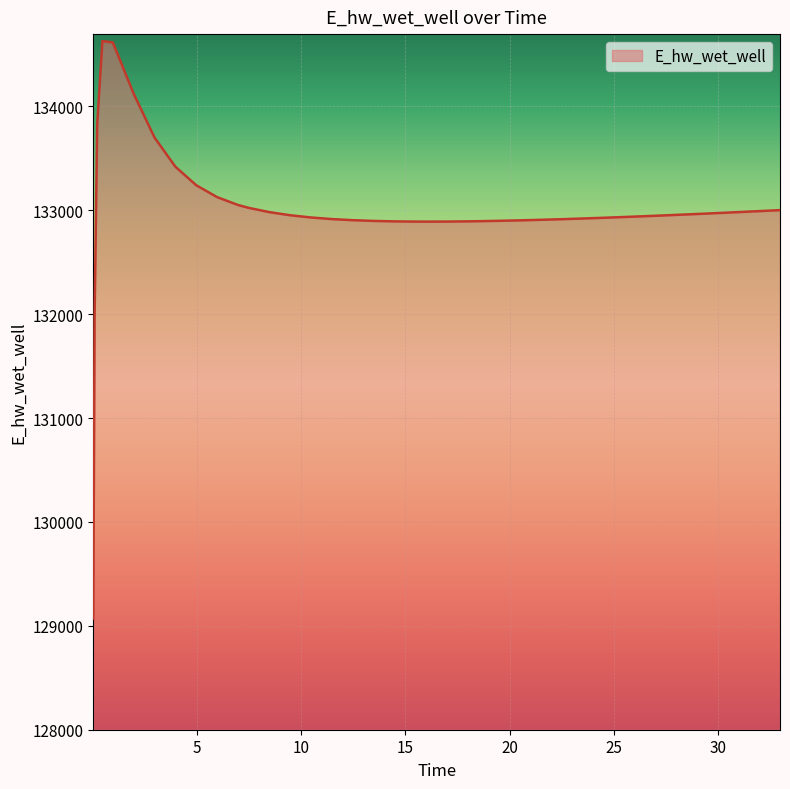

What is the smallest value displayed?

129070.3